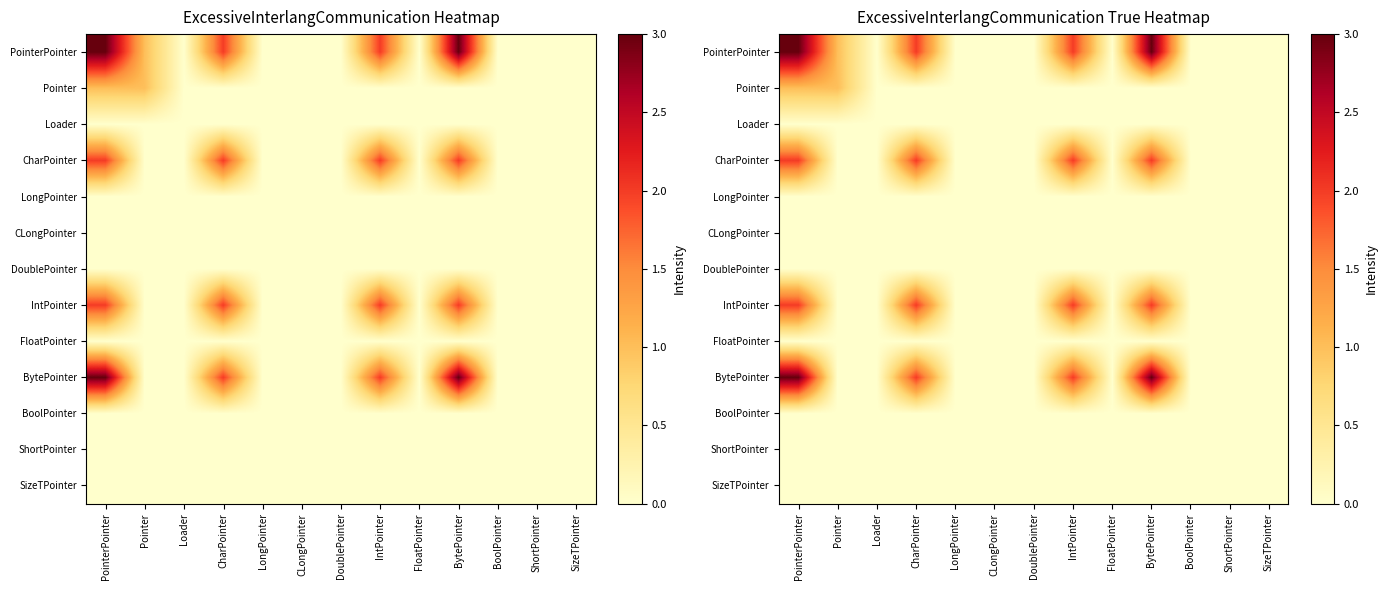

Count the number of categories in the chart.

13